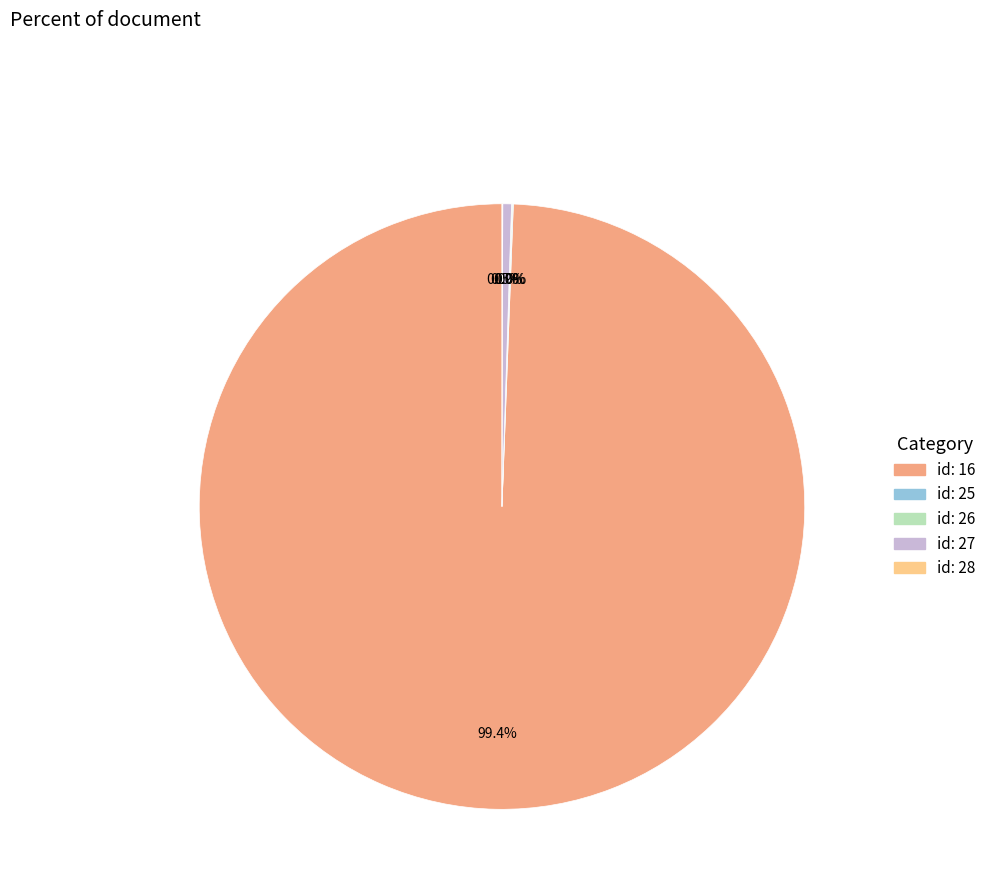

To the nearest percent, what is the average slice percentage?

20%